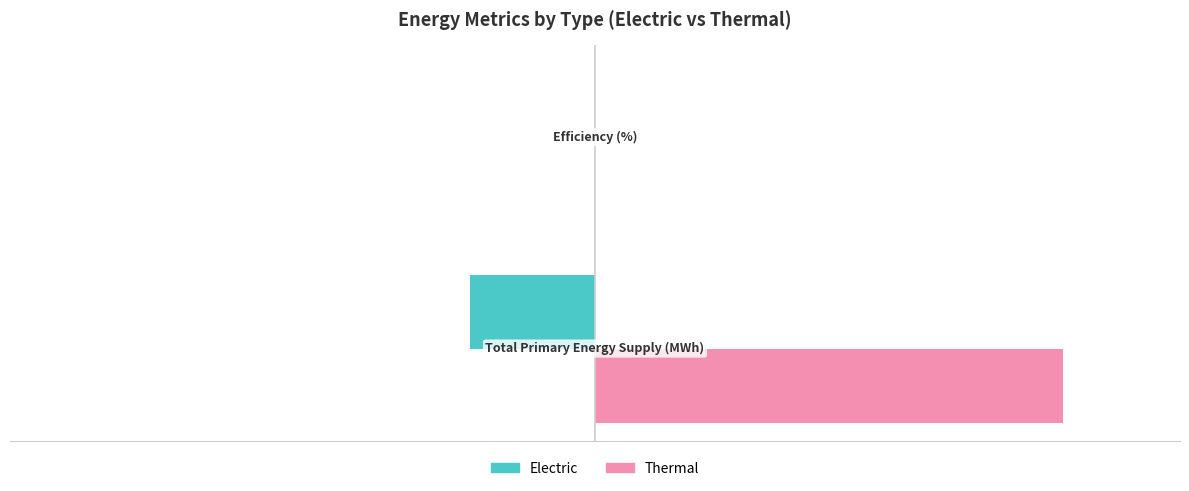

What is the sum of all Electric values?

-1087.2